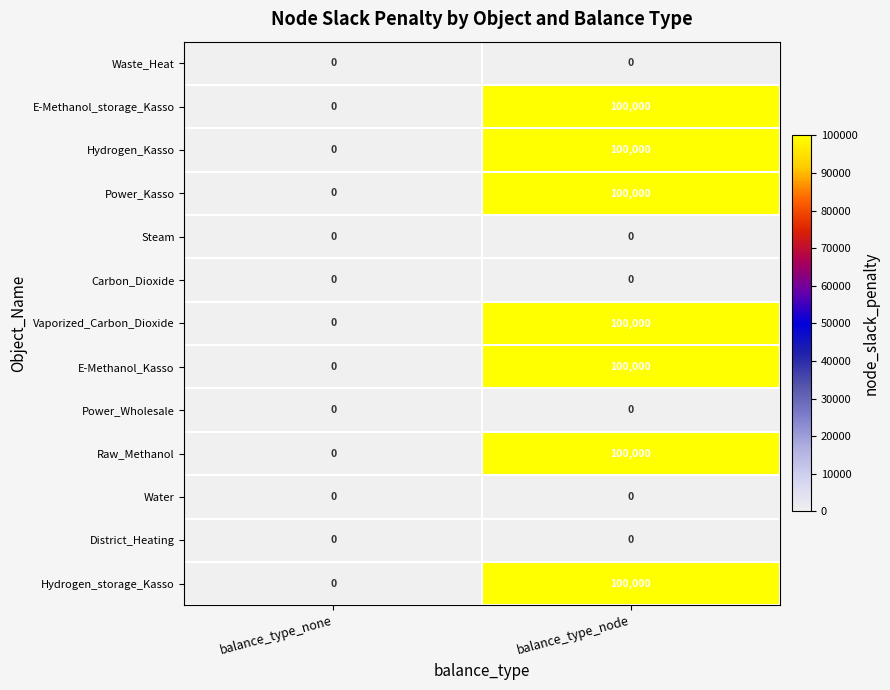

What is the spread (max minus min) of values at balance_type_node?

100000